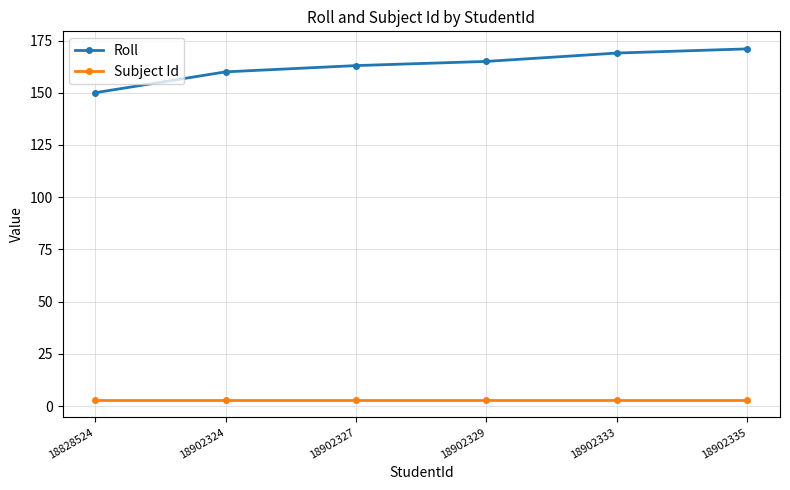

What is the difference between the second highest and second lowest values in the Roll series?

9